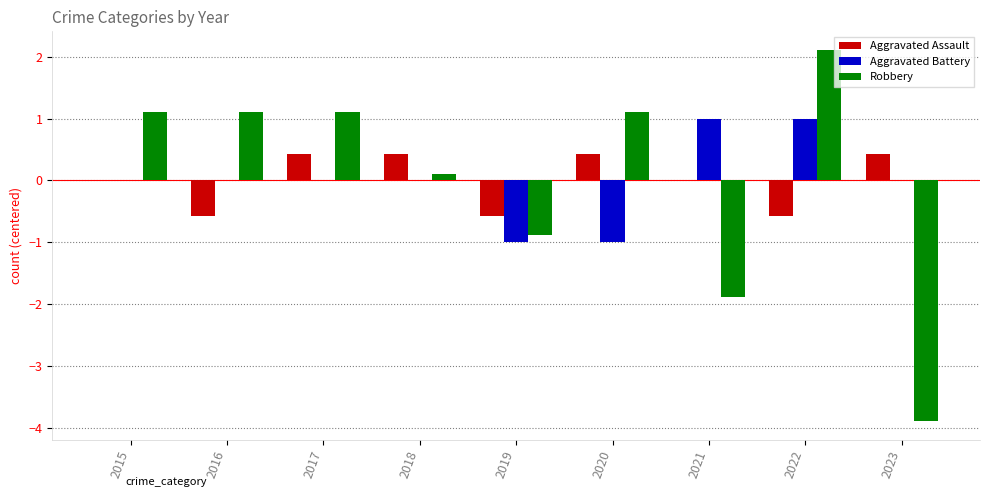

At which label is Robbery closest to 0?

2018